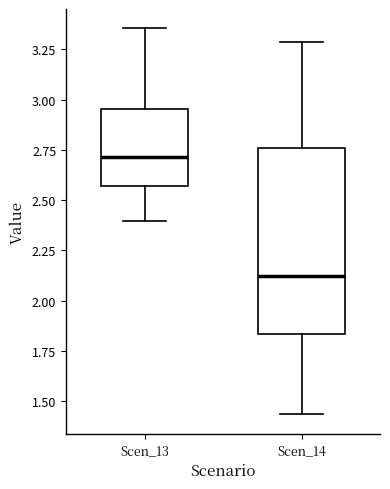

Where is the upper edge of the box for Scen_14 on the y-axis? The values are not printed on the chart, so give them approximately, as read against the axis.

2.75